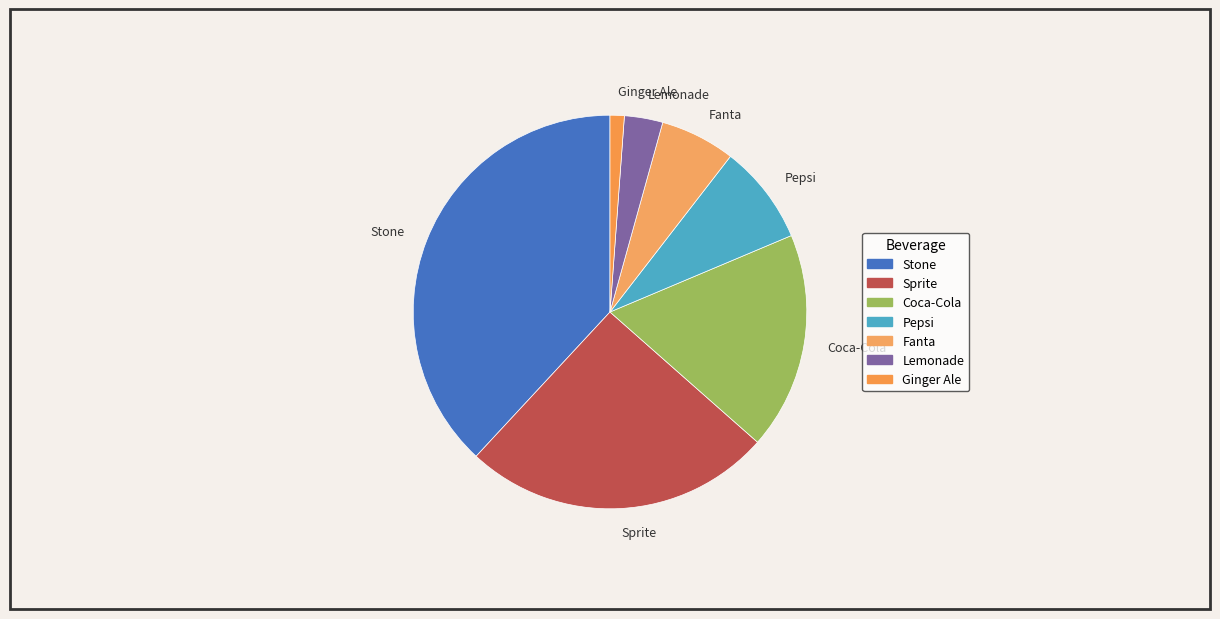

What is the ratio of the value at Stone to the value at Sprite?

1.5